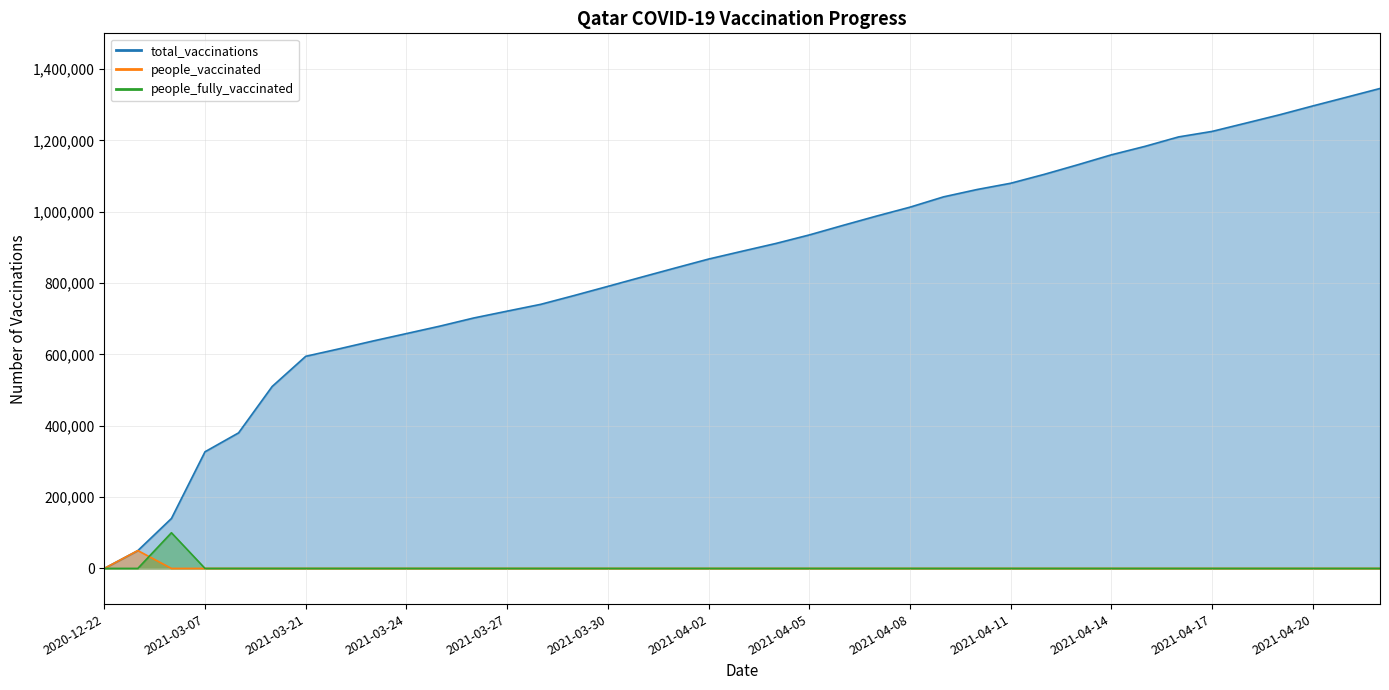

What is the label of the 23rd point from the right?

2021-03-31